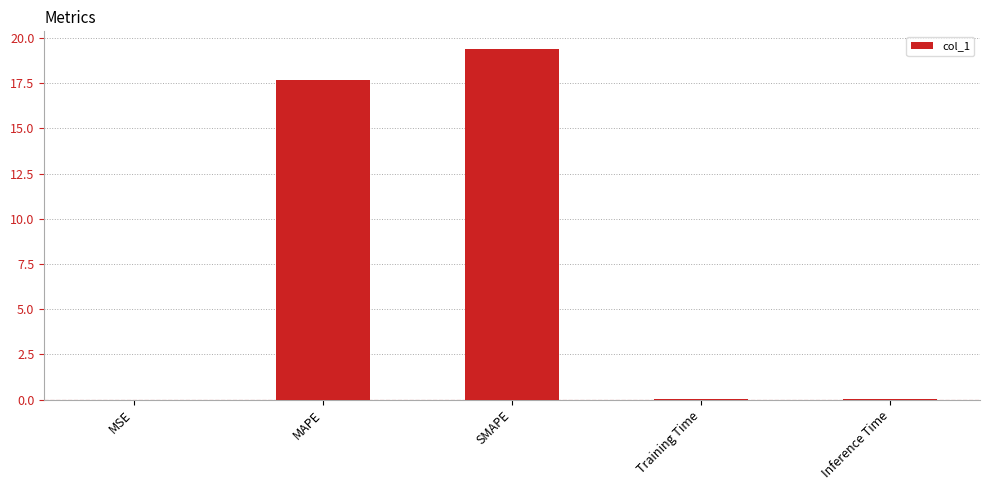

At which category does the chart reach its peak across all series?

SMAPE